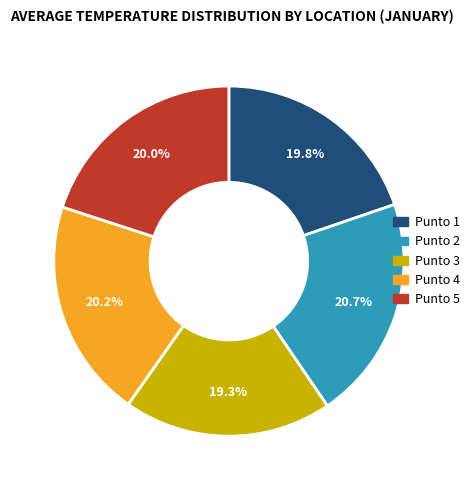

To the nearest percent, what is the difference between the largest and smallest slice percentages?

1%